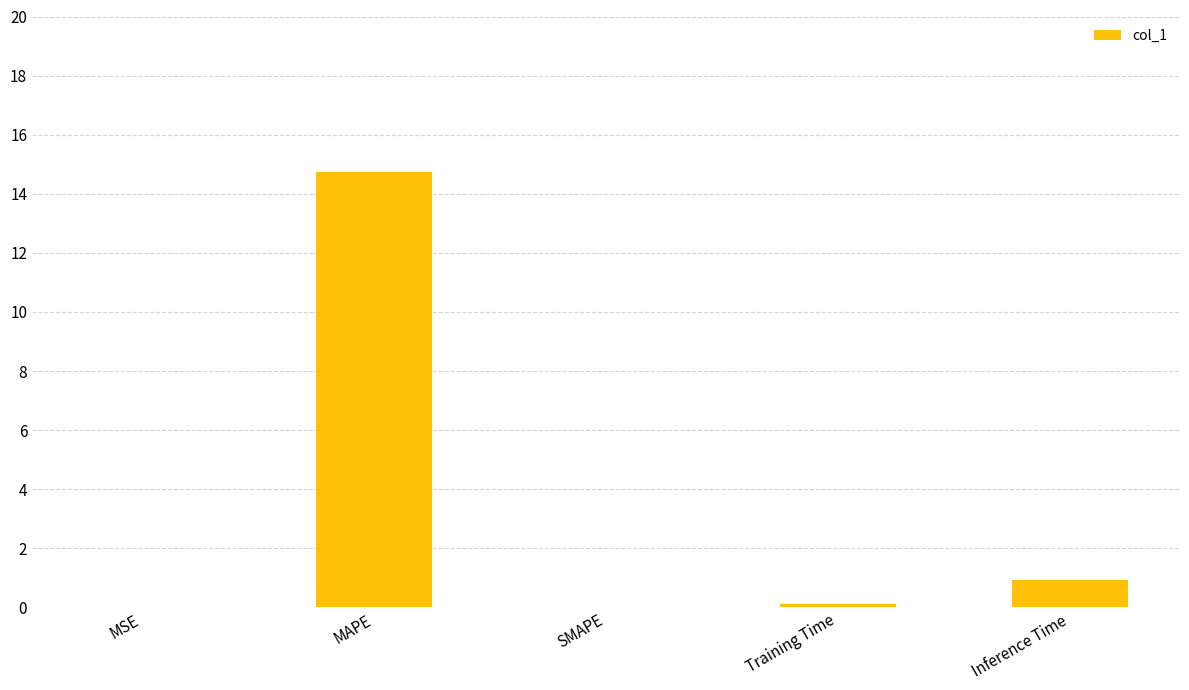

How many categories are shown in the chart?

5